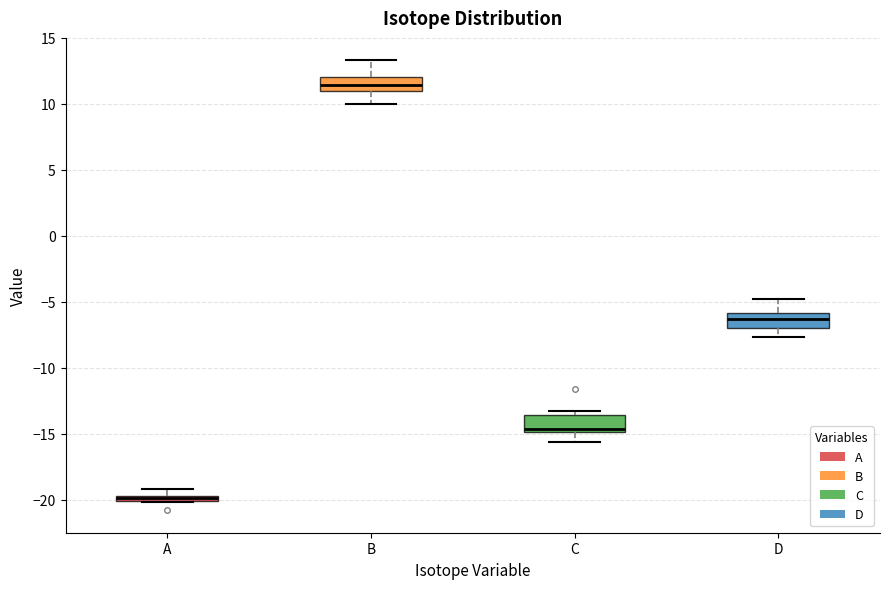

Where is the upper edge of the box for A on the y-axis? The values are not printed on the chart, so give them approximately, as read against the axis.

-19.5